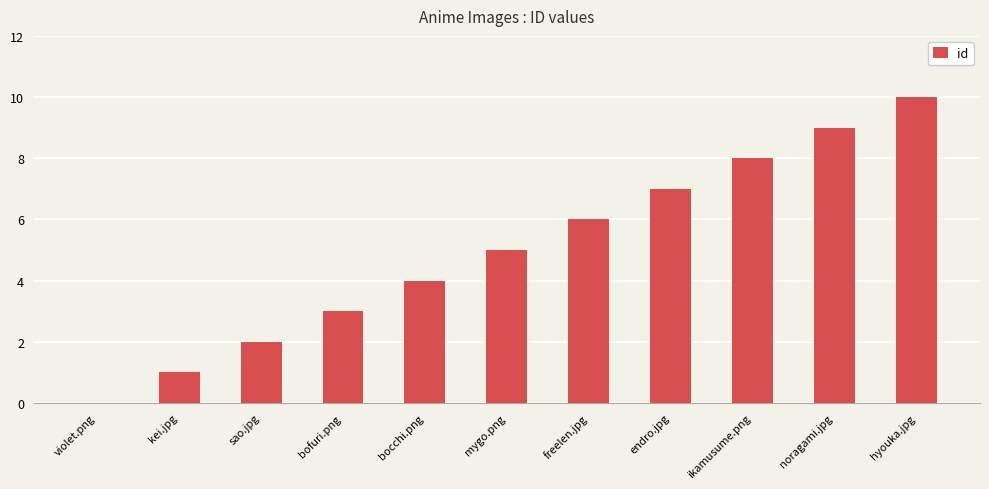

What is the average value?

5